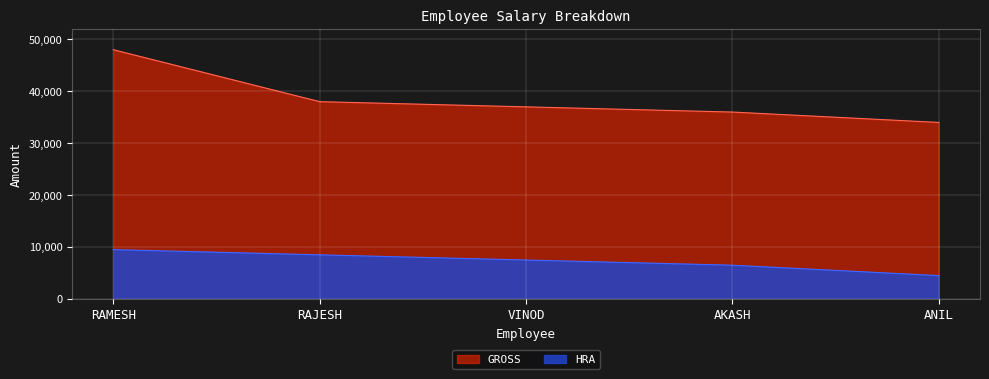

What is the sum of the GROSS values at ANIL and AKASH?

70000